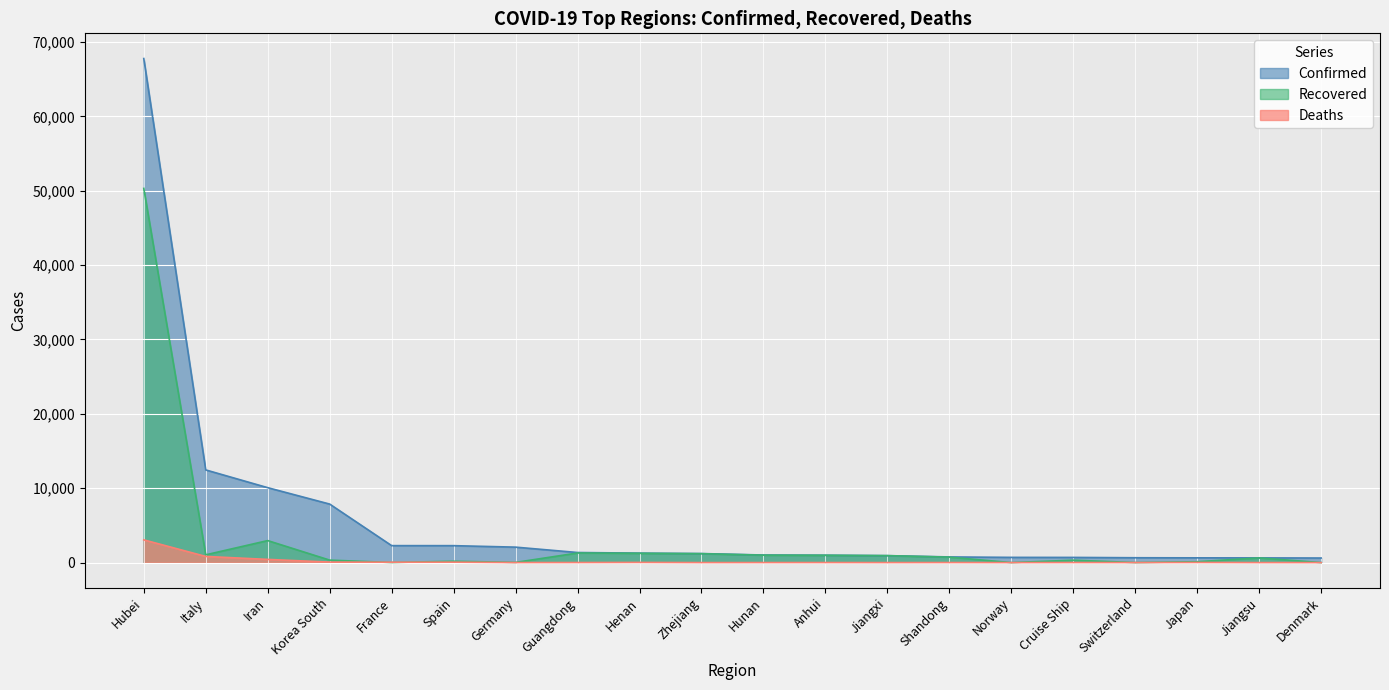

What are all the series names shown in the legend?

Confirmed, Recovered, Deaths